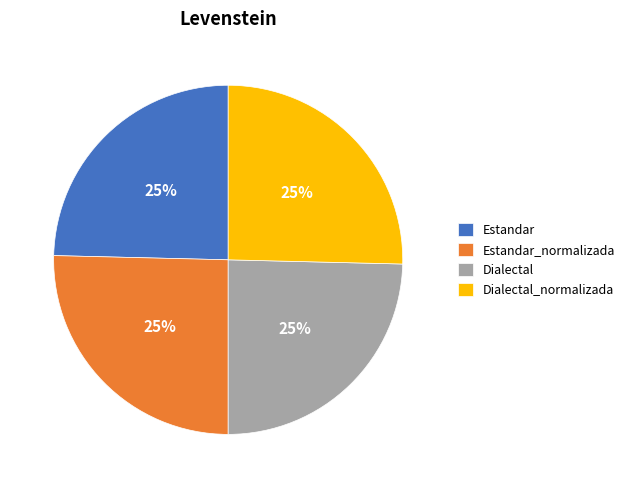

How many segments does this pie chart have?

4